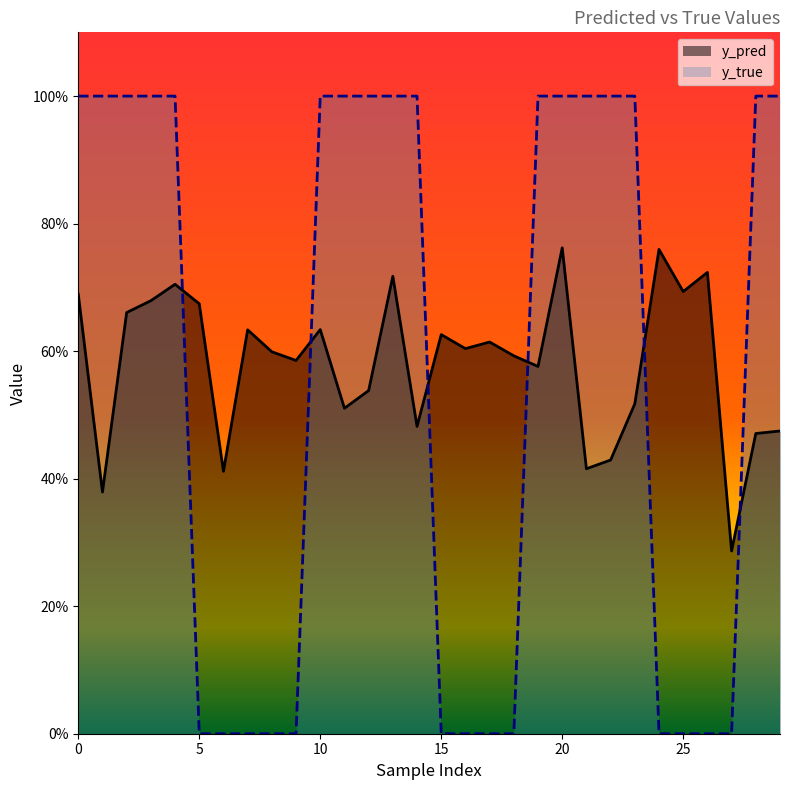

The y_true series shows 1.4 at 3. True or false?

False